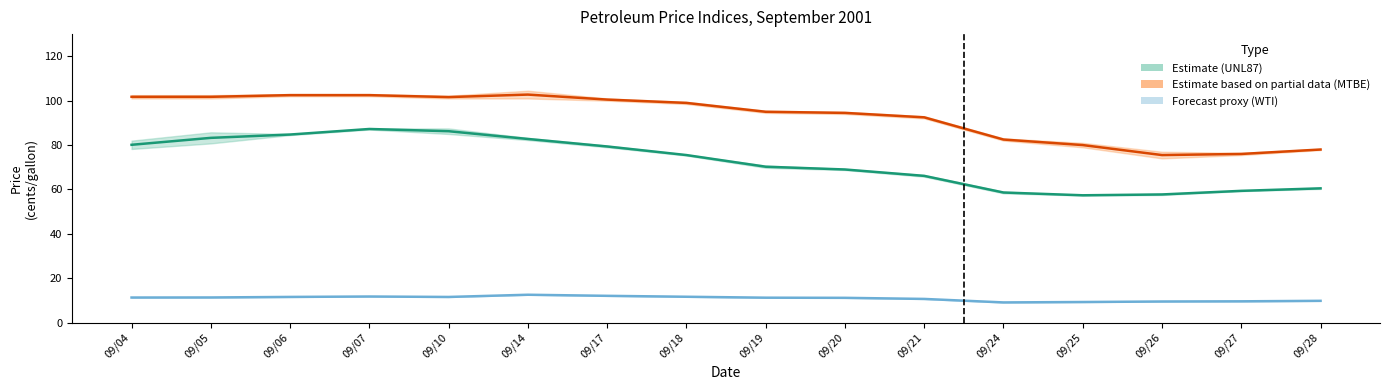

Reading left to right, extract all data points from this chart.

UNL87 AVG (USGC Pipe): 09/04=80.1	09/05=83.2	09/06=84.8	09/07=87.2	09/10=86.2	09/14=82.8	09/17=79.4	09/18=75.5	09/19=70.2	09/20=69.0	09/21=66.1	09/24=58.6	09/25=57.4	09/26=57.8	09/27=59.4	09/28=60.5
MTBE AVG (USGC Spot): 09/04=101.8	09/05=101.8	09/06=102.5	09/07=102.5	09/10=101.6	09/14=102.8	09/17=100.5	09/18=99.0	09/19=95.0	09/20=94.5	09/21=92.5	09/24=82.5	09/25=80.0	09/26=75.5	09/27=76.0	09/28=78.0
WTI AVG (crude): 09/04=11.3	09/05=11.3	09/06=11.6	09/07=11.8	09/10=11.6	09/14=12.6	09/17=12.1	09/18=11.7	09/19=11.2	09/20=11.2	09/21=10.7	09/24=9.1	09/25=9.3	09/26=9.5	09/27=9.6	09/28=9.8